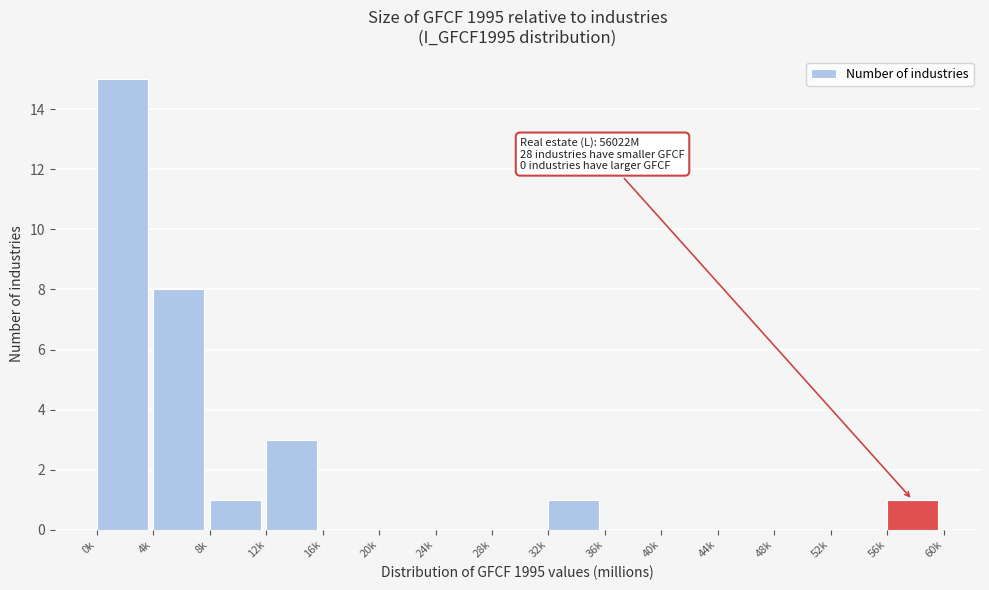

What is the maximum value shown in the chart?

15